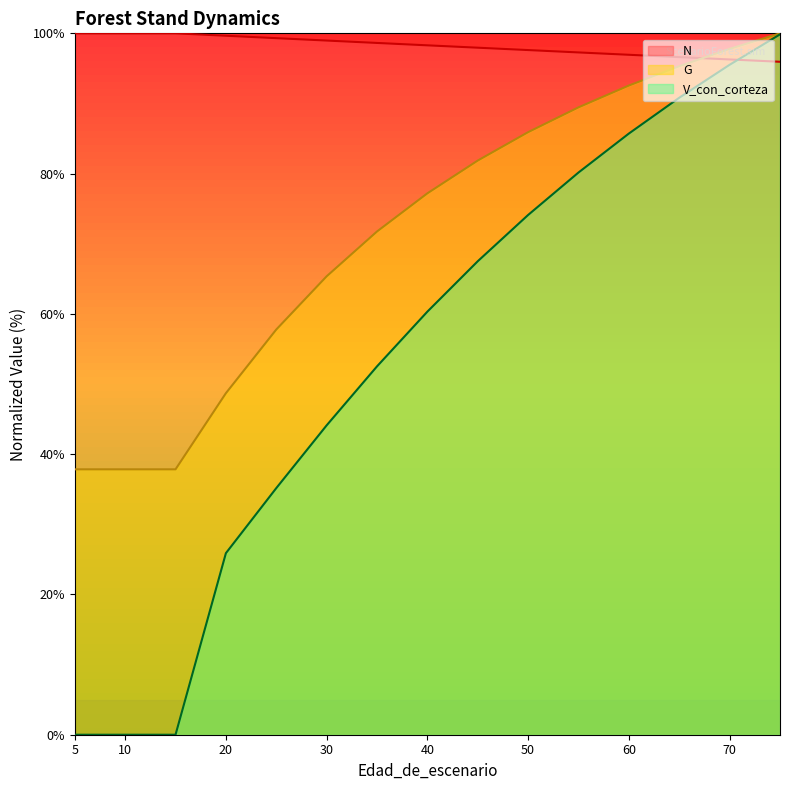

Where do N and G first cross each other?

65 and 70